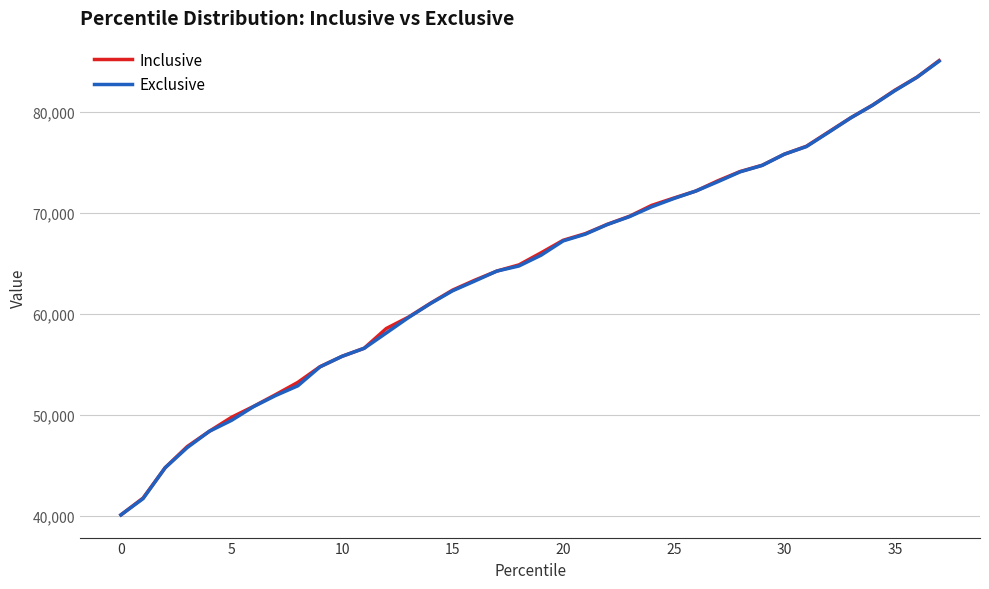

What is the highest value of the Exclusive series?

84989.6